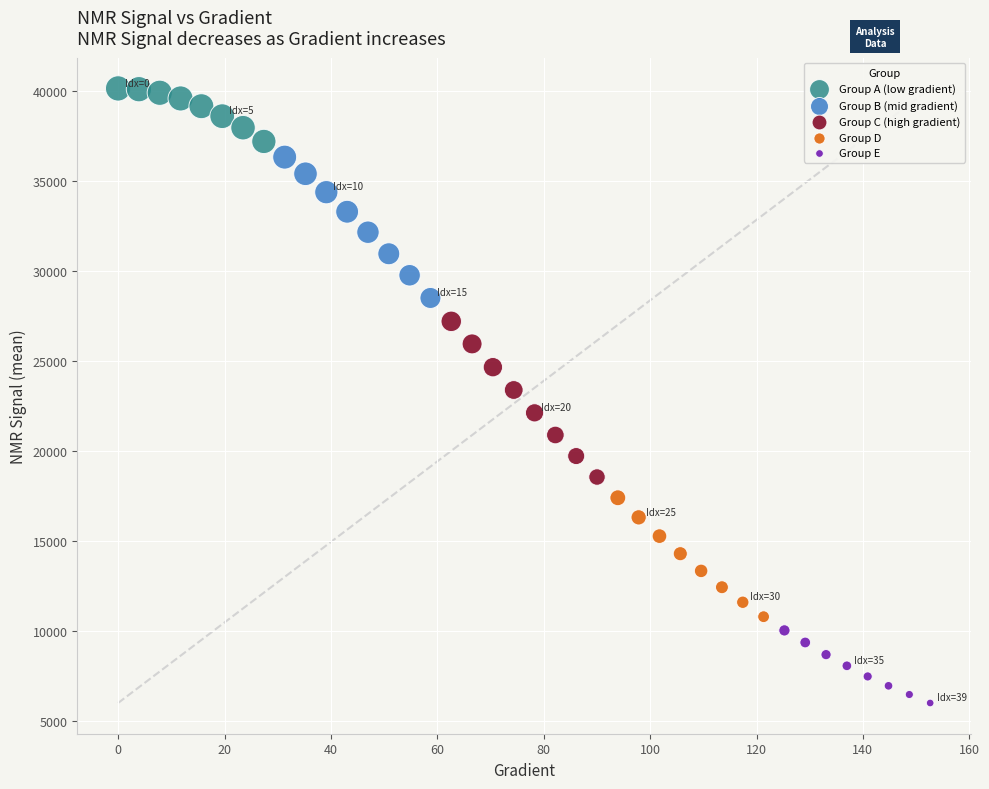

Which series contains the lowest Y value?

Group E